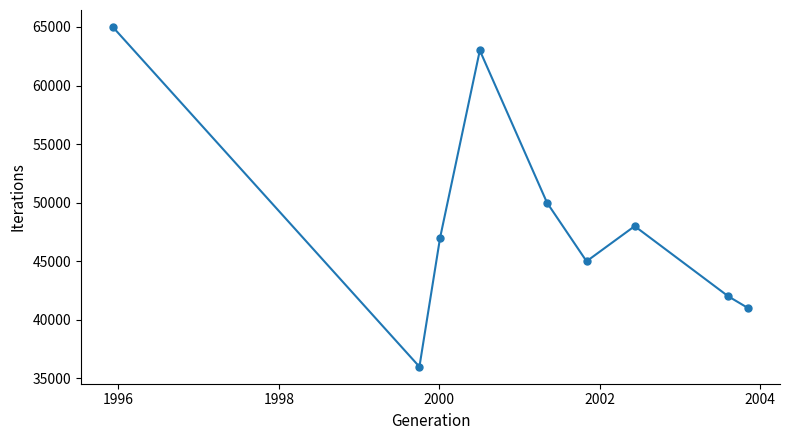

How many interior local valleys (lower than both neighbors) does the data have?

2